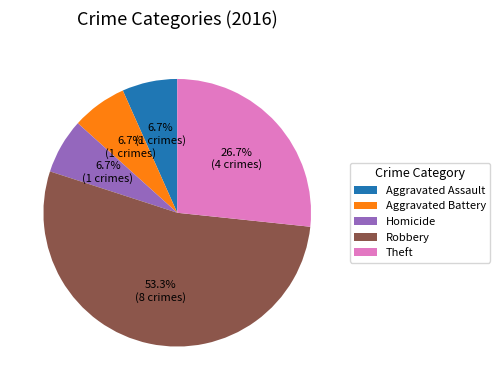

To the nearest percent, what portion does Aggravated Assault represent?

7%